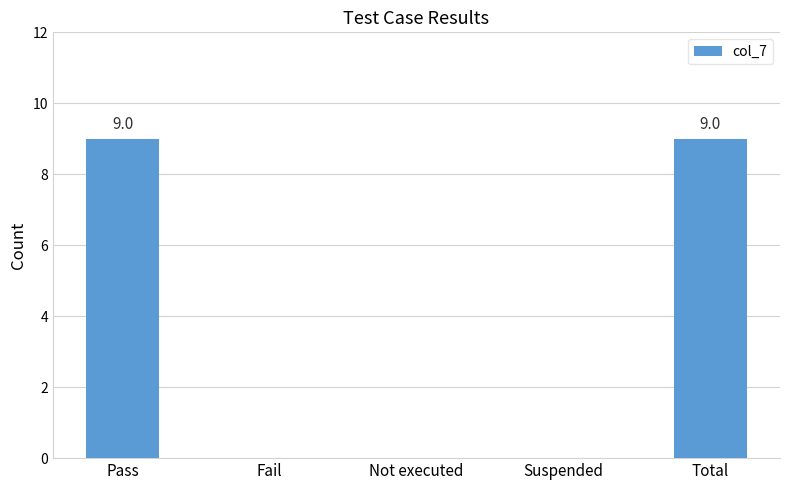

The chart shows a value of 0 at Fail. True or false?

True